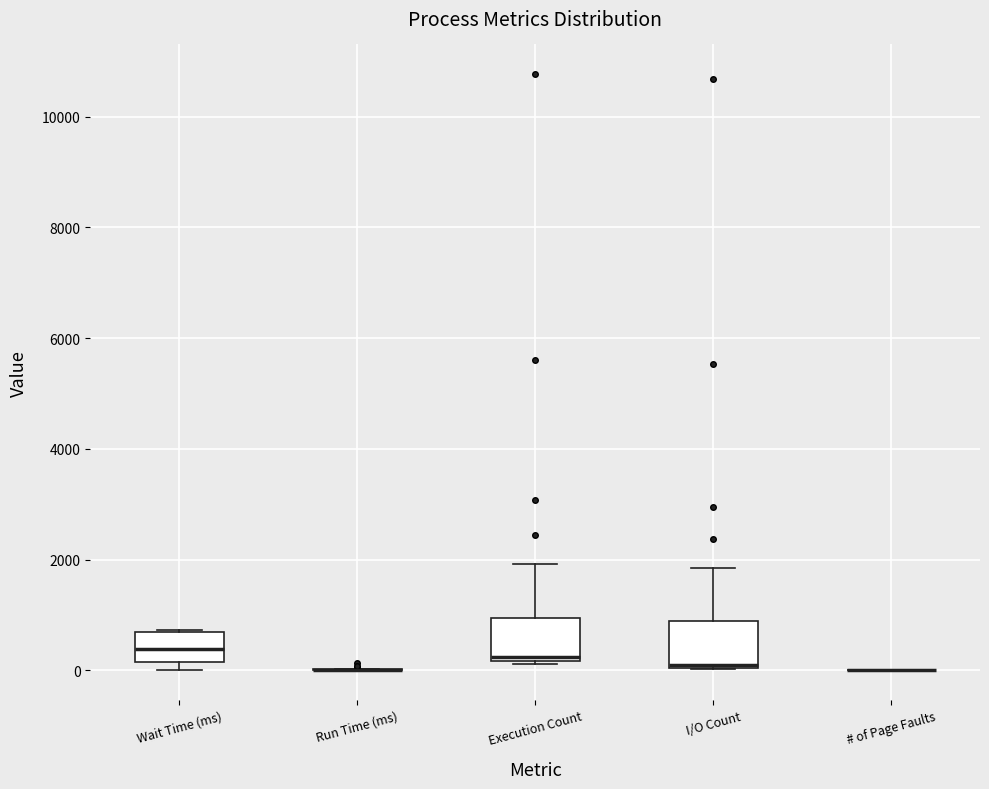

Reading left to right, transcribe this box plot: for each box, give where its median line is, the range the box spans, and where its two whiskers end, as read against the y-axis. The values are not printed on the chart, so give them approximately, as read against the axis.

Wait Time (ms): median 400, box 200 to 600, whiskers 0 to 800
Run Time (ms): box collapsed to a line at 0, whiskers 0 to 0
Execution Count: median 200 (just above the box's lower edge), box 200 to 1000, whiskers 200 (just below the box's lower edge) to 2000
I/O Count: median 200, box 0 to 800, whiskers 0 to 1800
# of Page Faults: box collapsed to a line at 0, whiskers 0 to 0